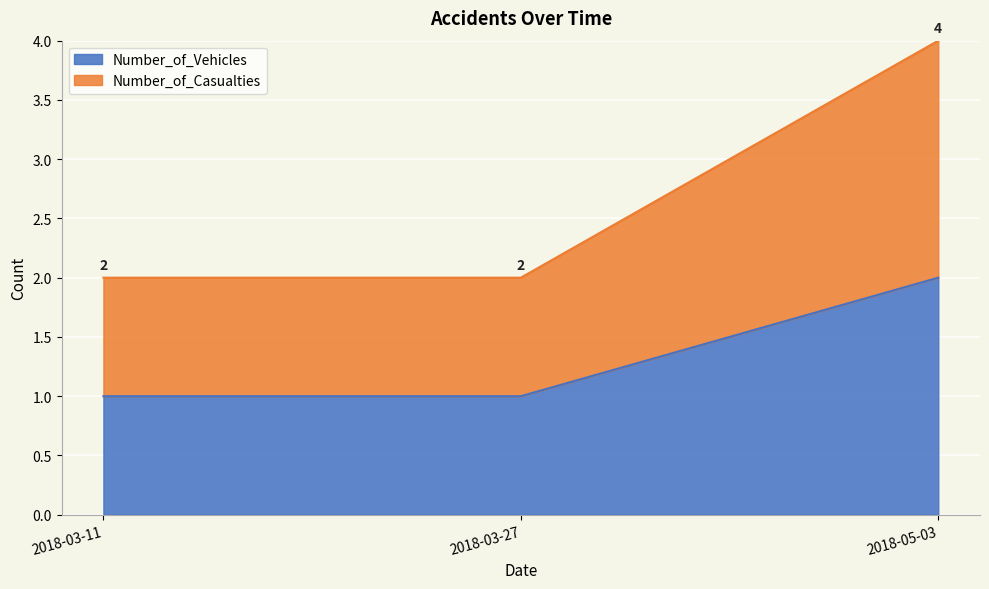

What are all the series names shown in the legend?

Number_of_Vehicles, Number_of_Casualties